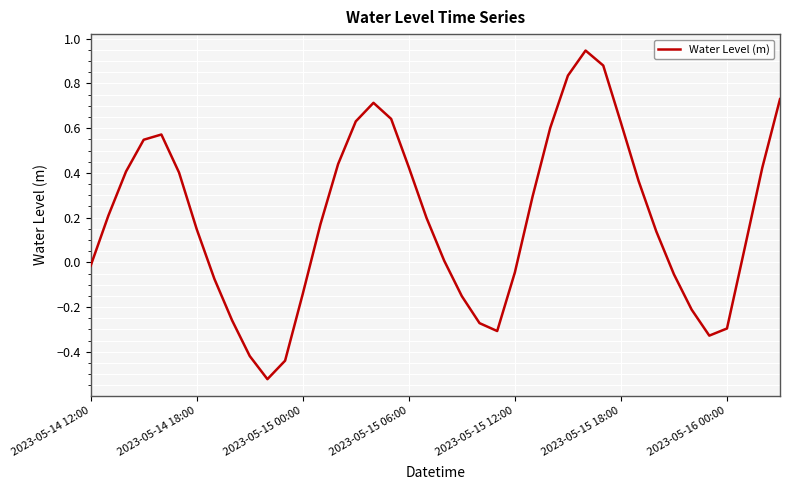

What is the difference between the maximum and minimum values?

1.5